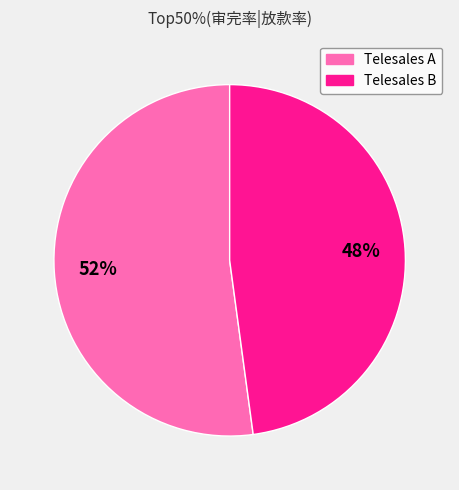

Rank the categories by value from lowest to highest.

Telesales B, Telesales A